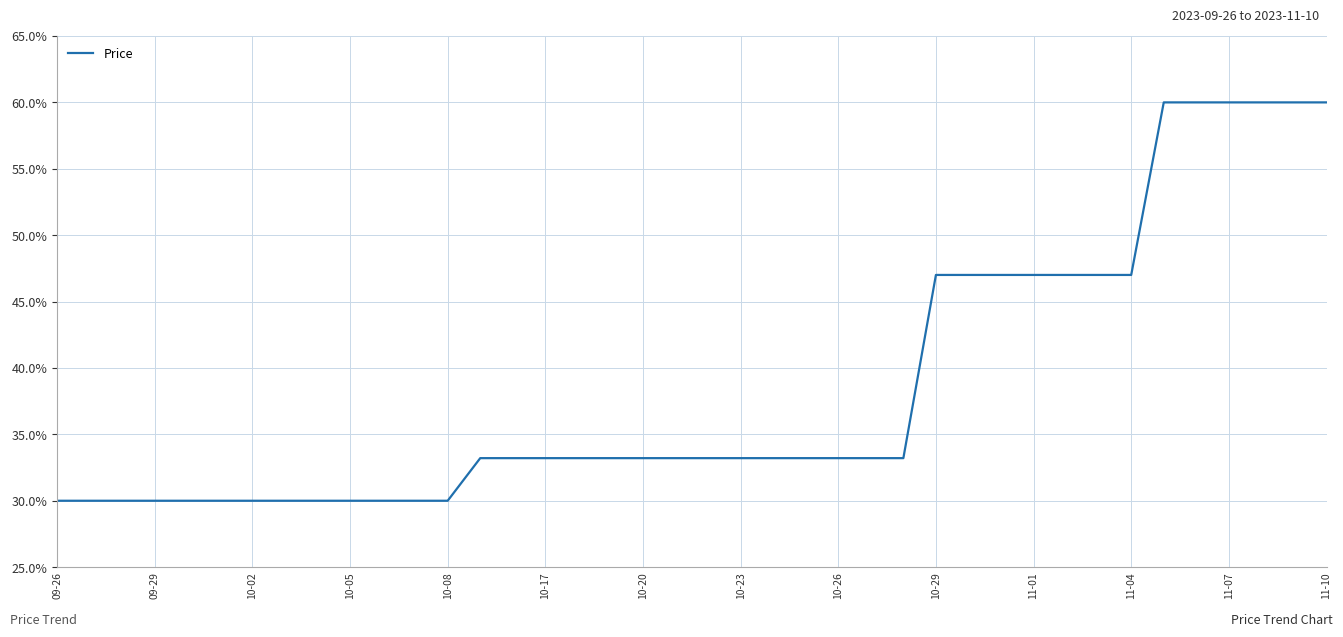

What is the greatest value displayed?

60.0